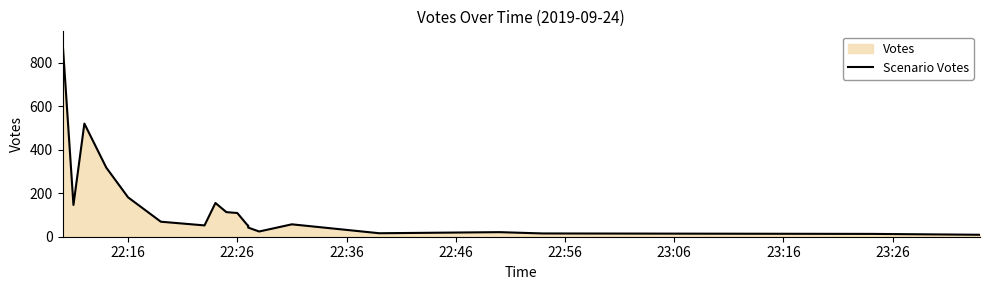

True or false: there are more than 1 points higher than both neighbors.

True